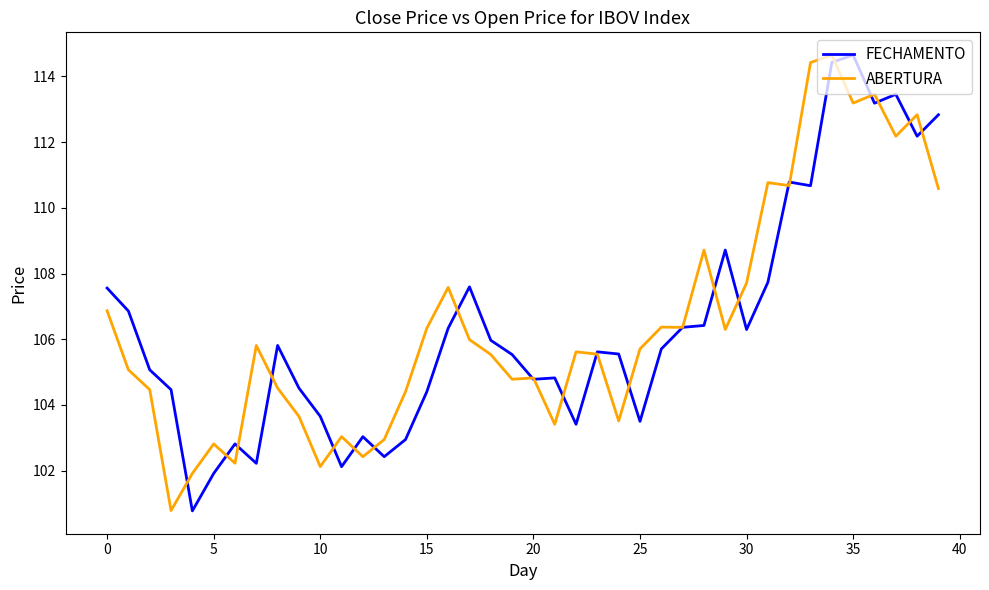

What is the maximum value shown in the chart?

114.6